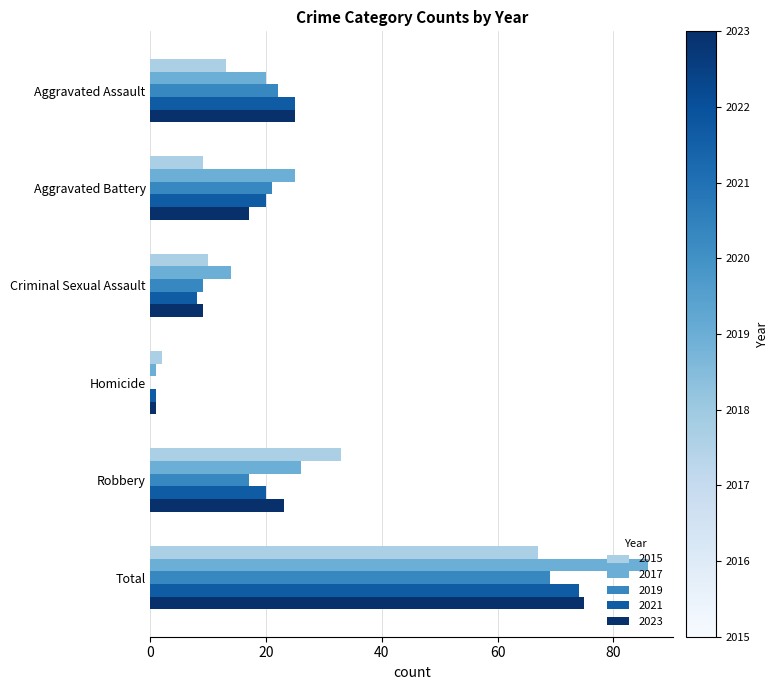

At which label is 2021 closest to 37?

Aggravated Assault